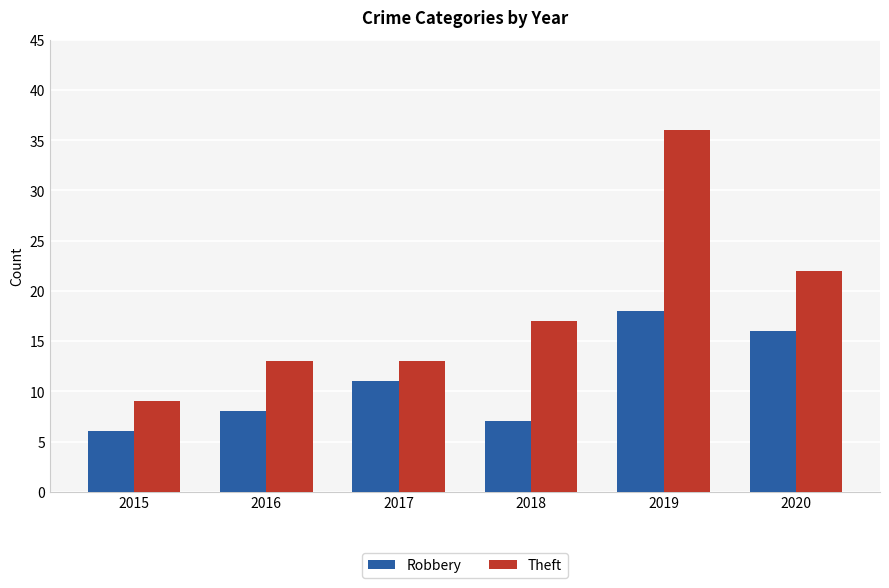

What is the total value across all series at 2019?

54